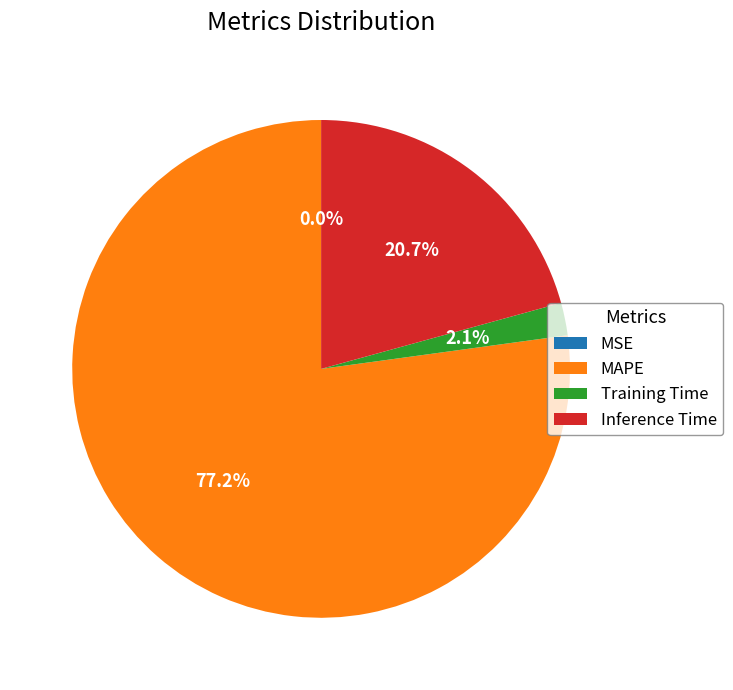

The Inference Time slice represents 9% of the pie. True or false?

False